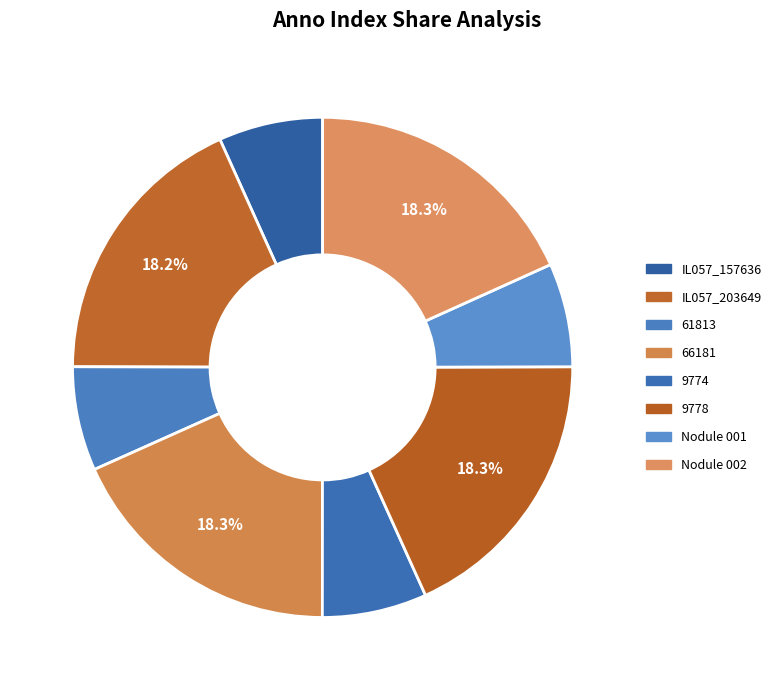

Is there a majority slice in this chart?

No